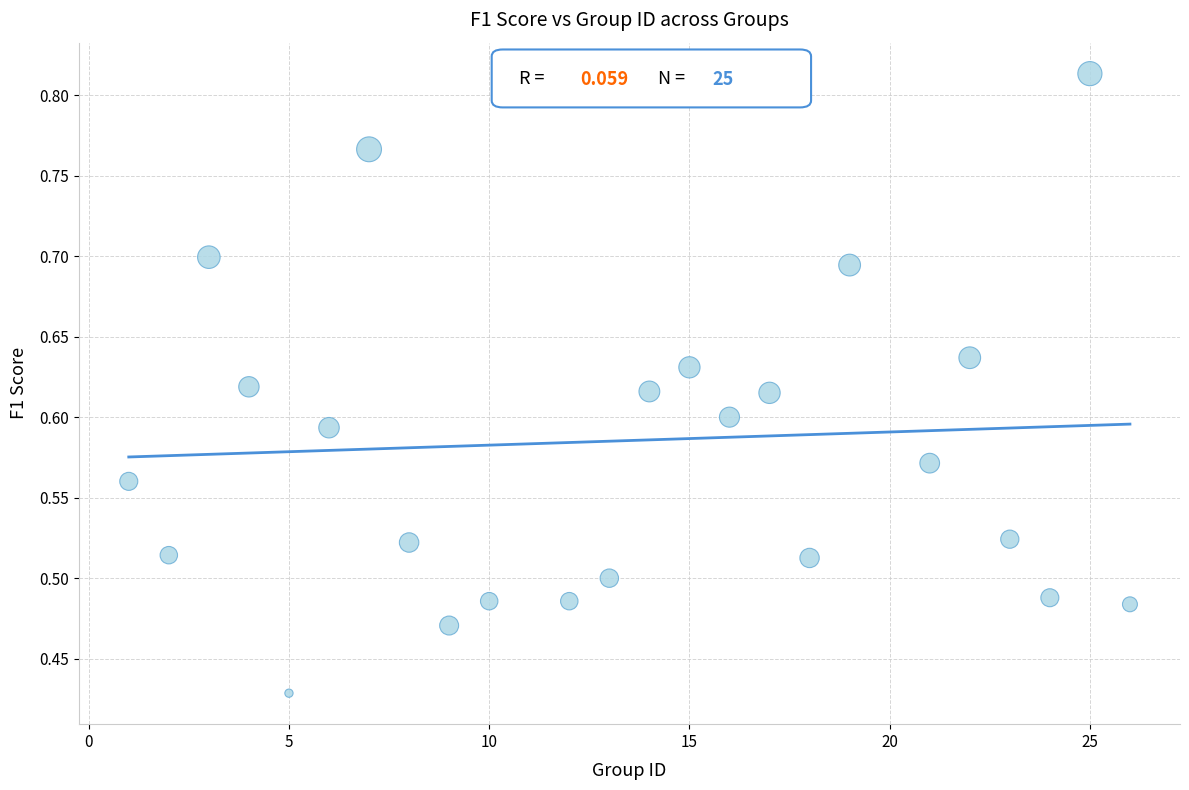

What is the range of X values (max minus min)?

25.0